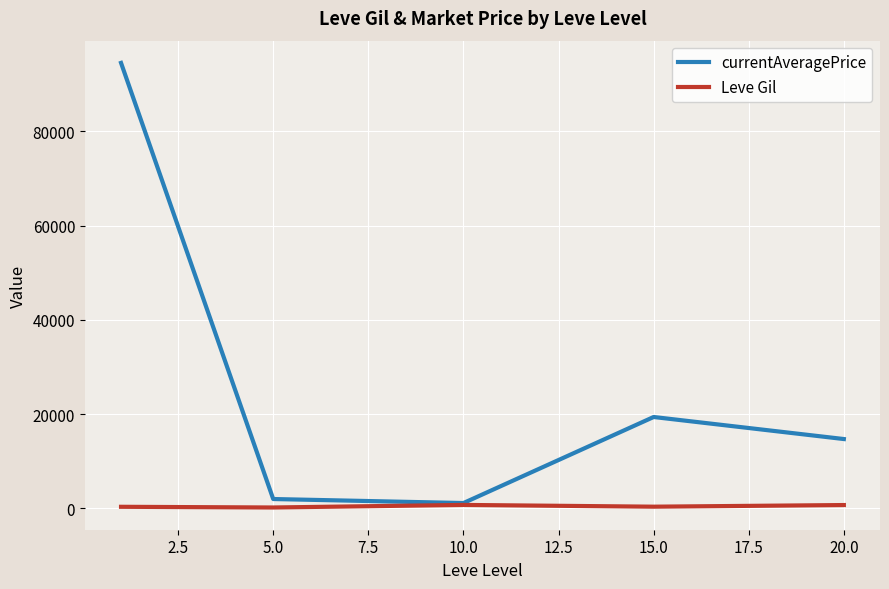

Which series has the largest total across all categories?

currentAveragePrice